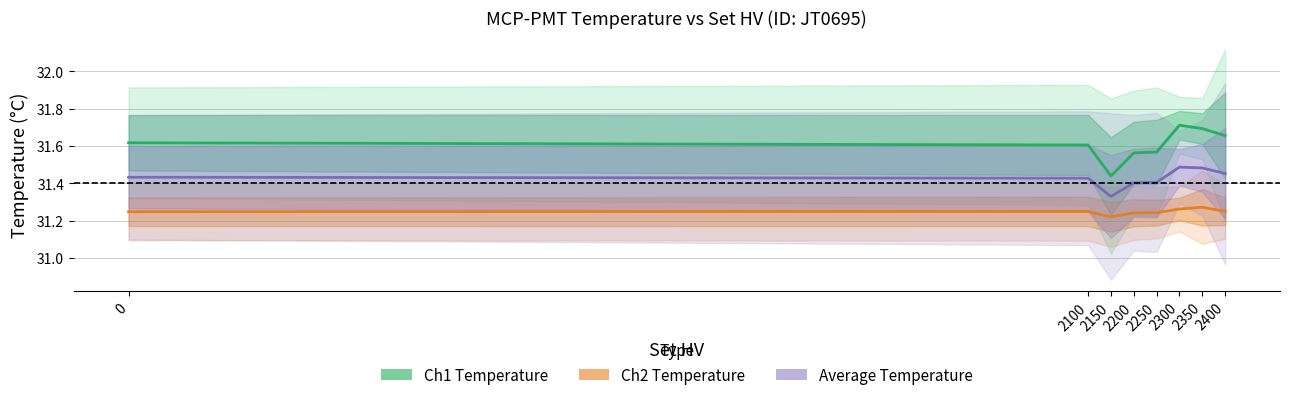

What are all the series names shown in the legend?

Ch1 Temperature, Ch2 Temperature, Average Temperature